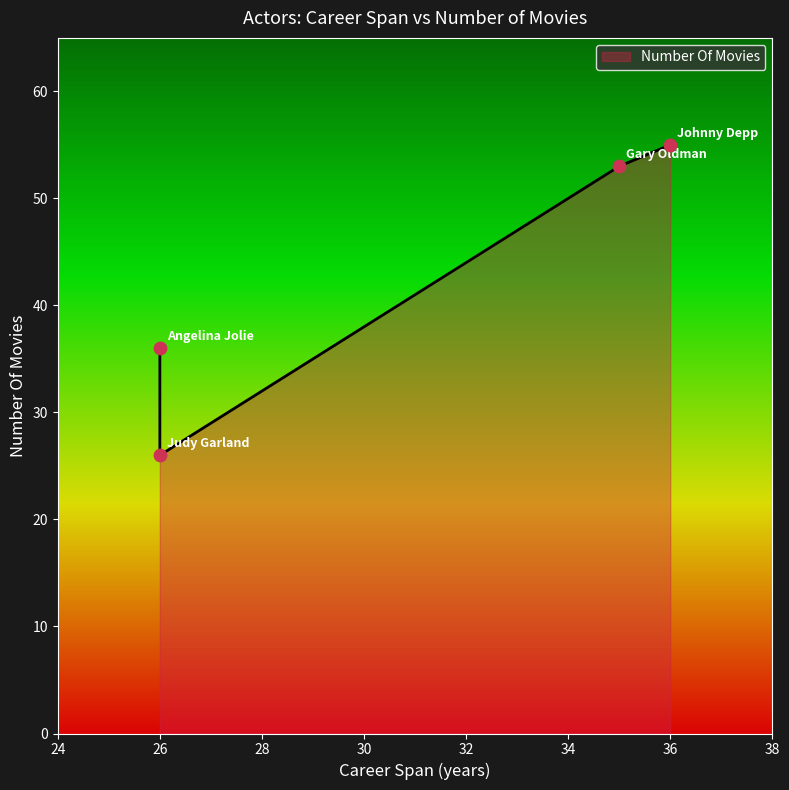

What is the change in value from Gary Oldman to Judy Garland?

-27